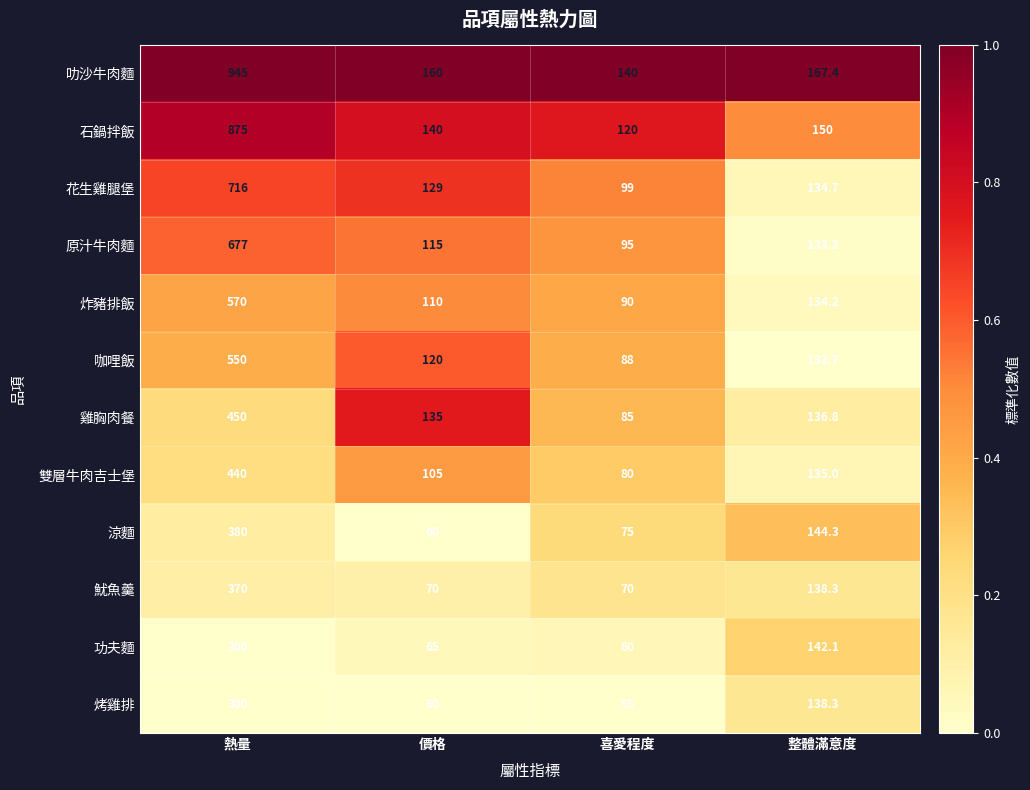

What is the difference between the highest and lowest values at 整體滿意度?

34.7